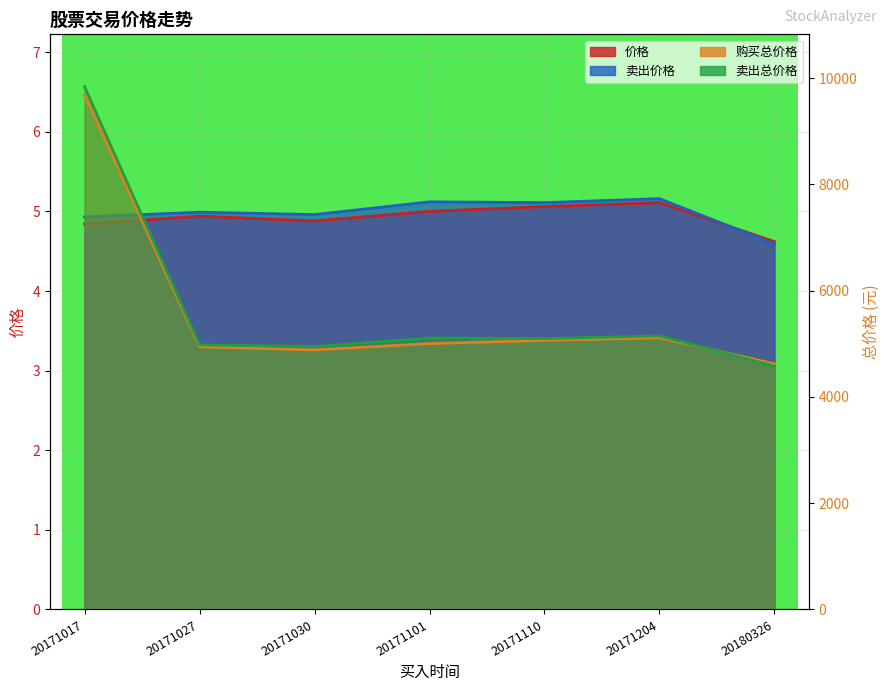

True or false: 卖出总价格 has more than 1 points higher than both neighbors.

True